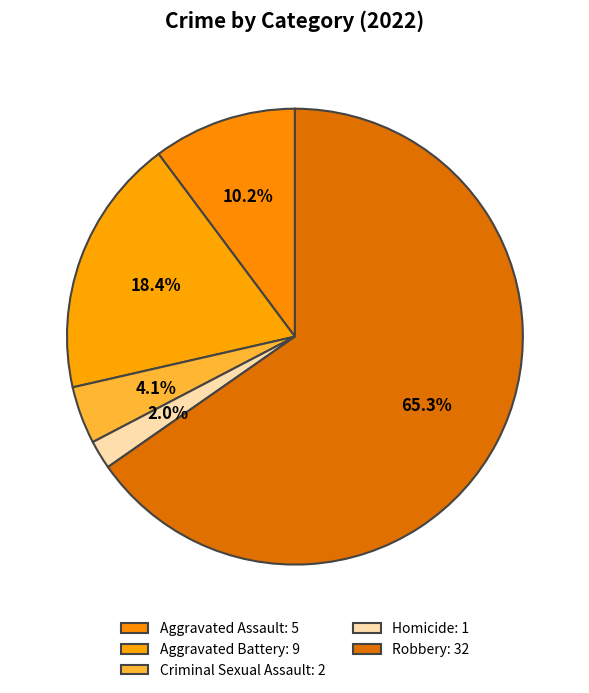

Count the number of slices in the pie.

5